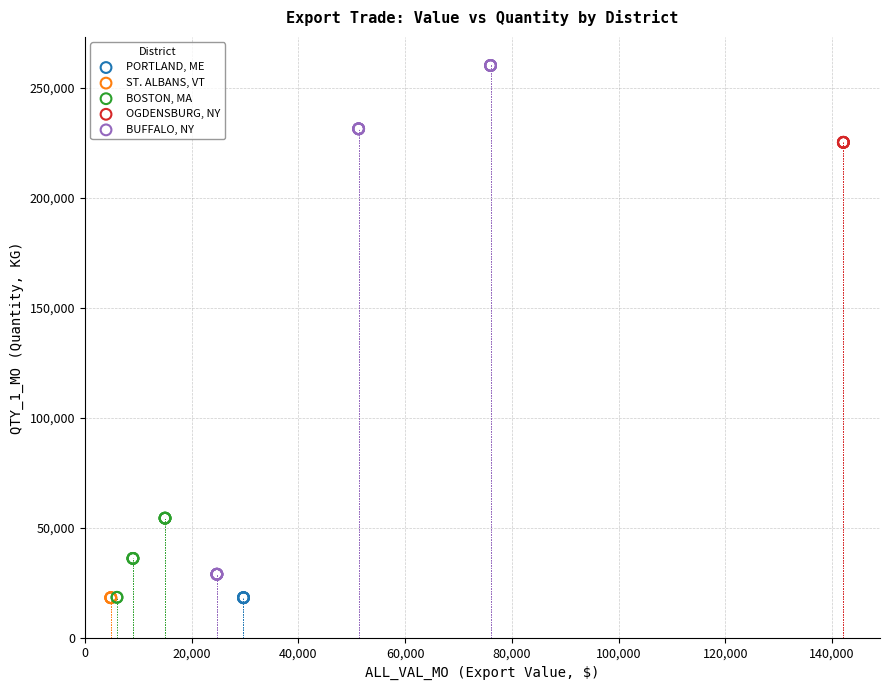

Which series contains the highest Y value?

BUFFALO, NY